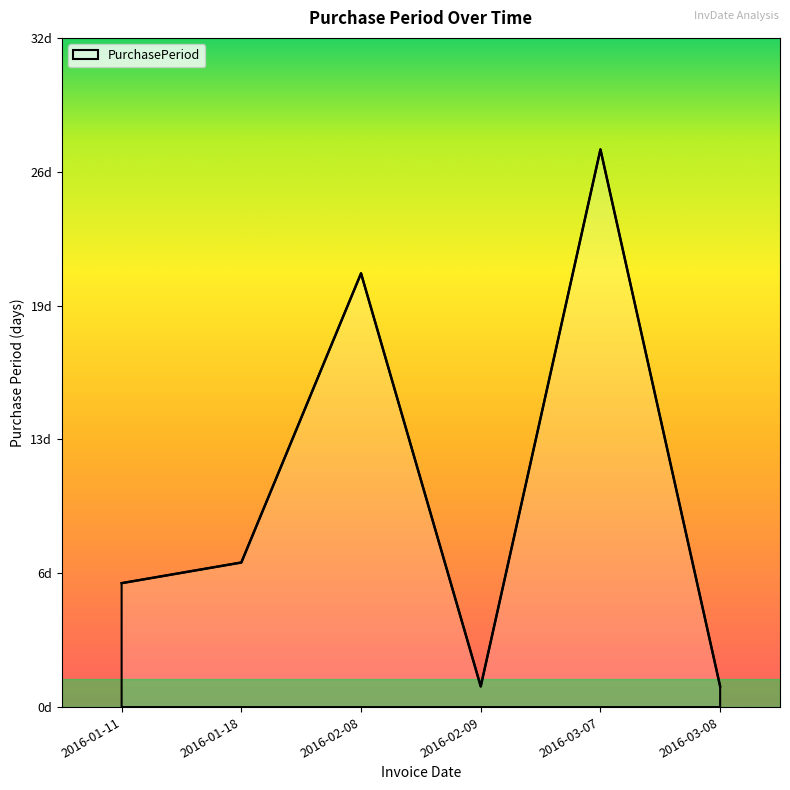

Is this an area chart (filled region under the line)?

Yes